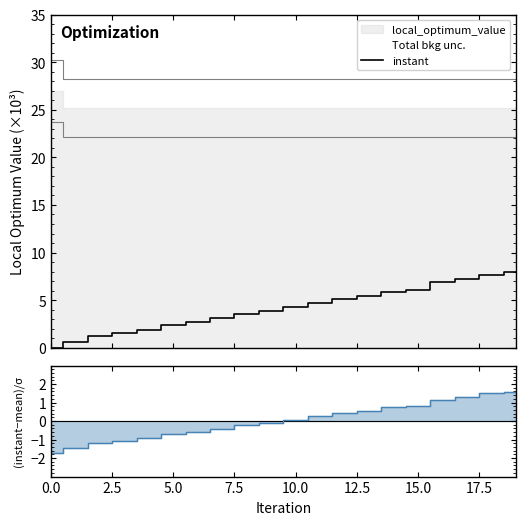

Reading left to right, list all the values displayed in this chart.

0.0	0.6	1.2	1.5	1.9	2.4	2.7	3.1	3.5	3.9	4.3	4.7	5.1	5.4	5.9	6.0	6.9	7.2	7.7	7.9